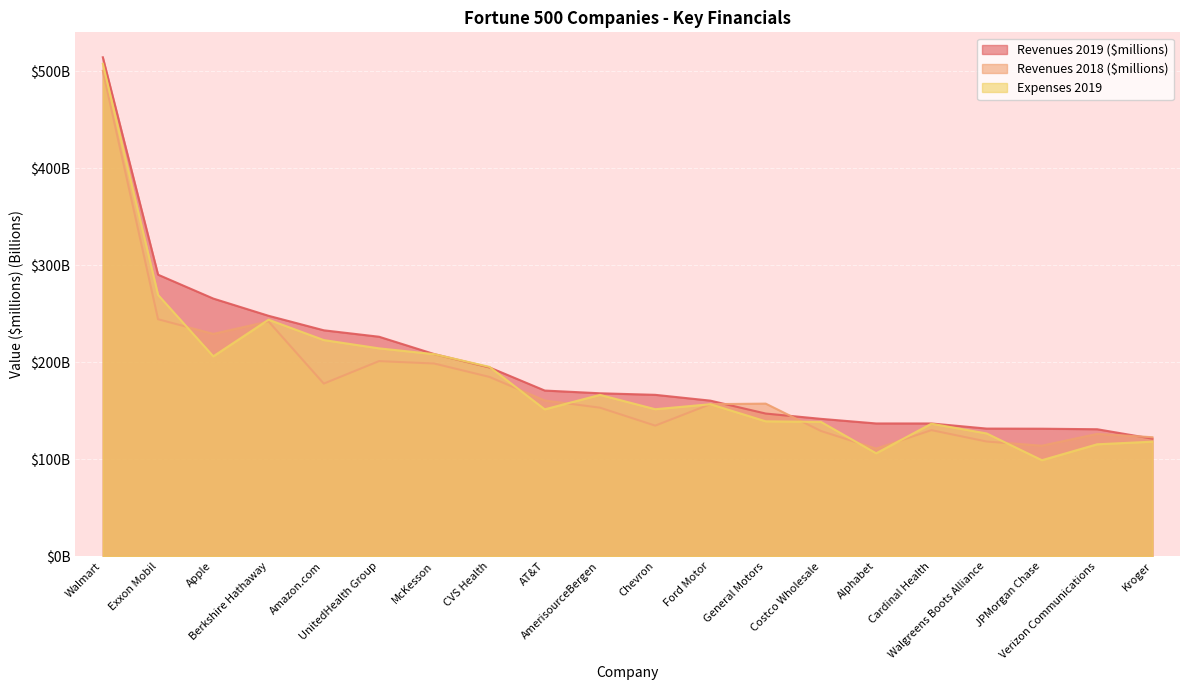

What is the label of the 8th point from the right?

General Motors